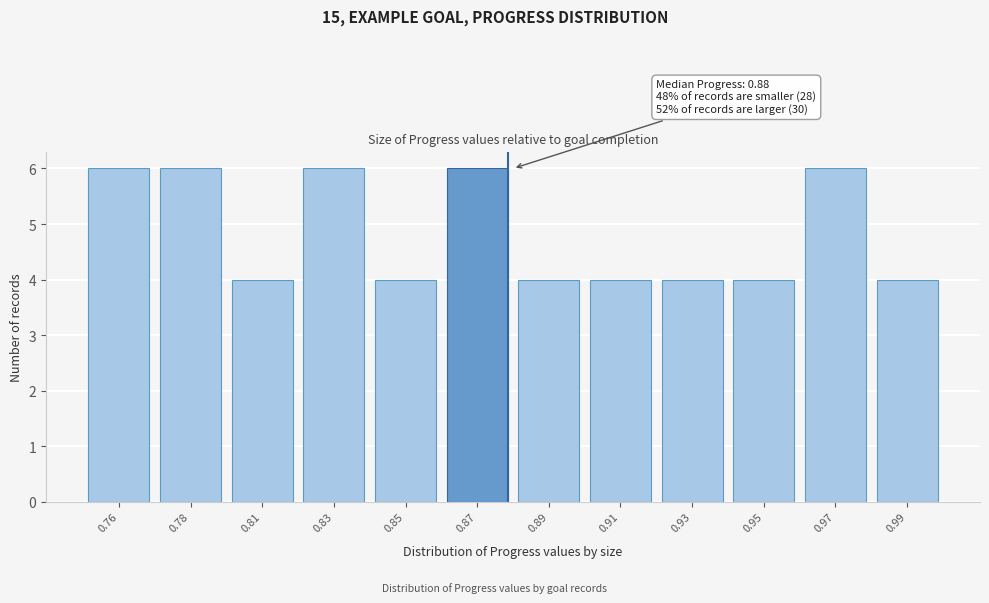

Reading left to right, extract all data points from this chart.

6	6	4	6	4	6	4	4	4	4	6	4